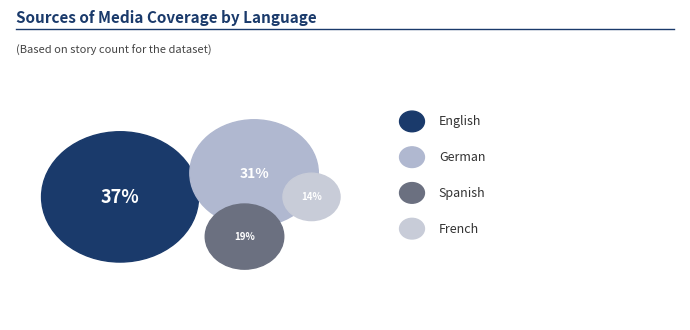

Rank the categories by value from highest to lowest.

English, German, Spanish, French